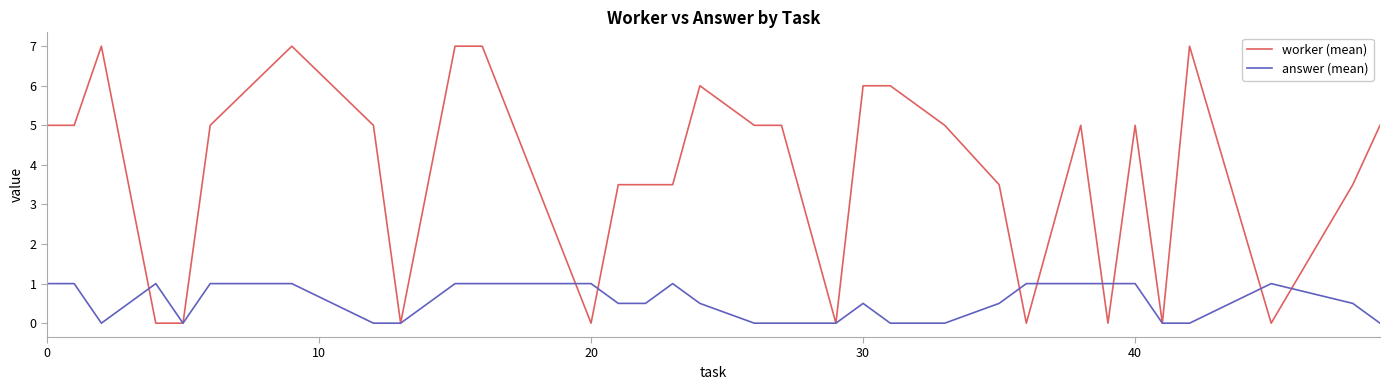

Rank the series by their maximum value, from highest to lowest.

worker (mean), answer (mean)